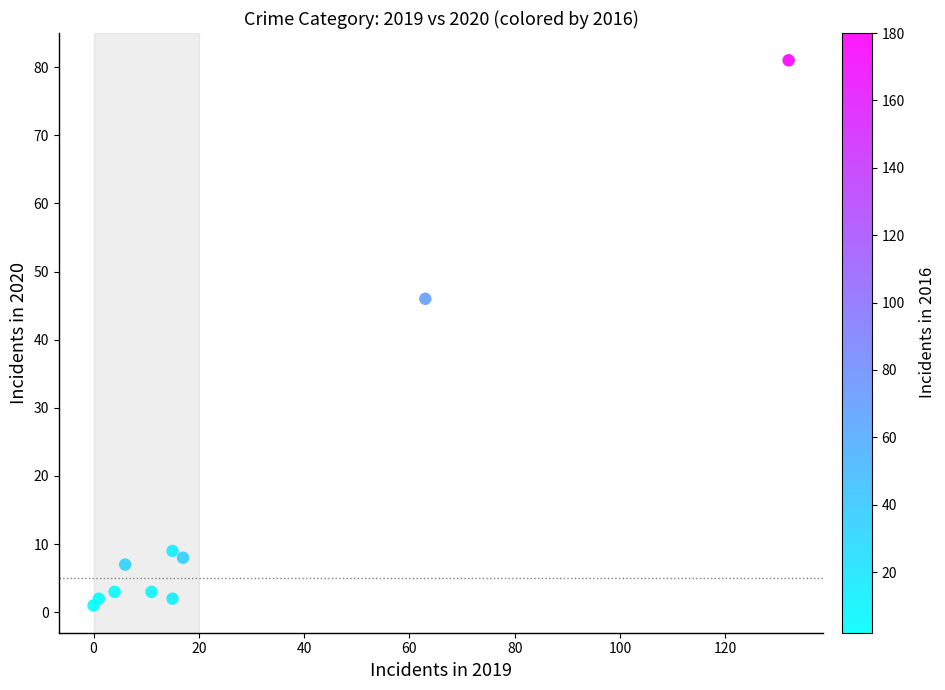

What Y value in the scatter plot is closest to 41?

46